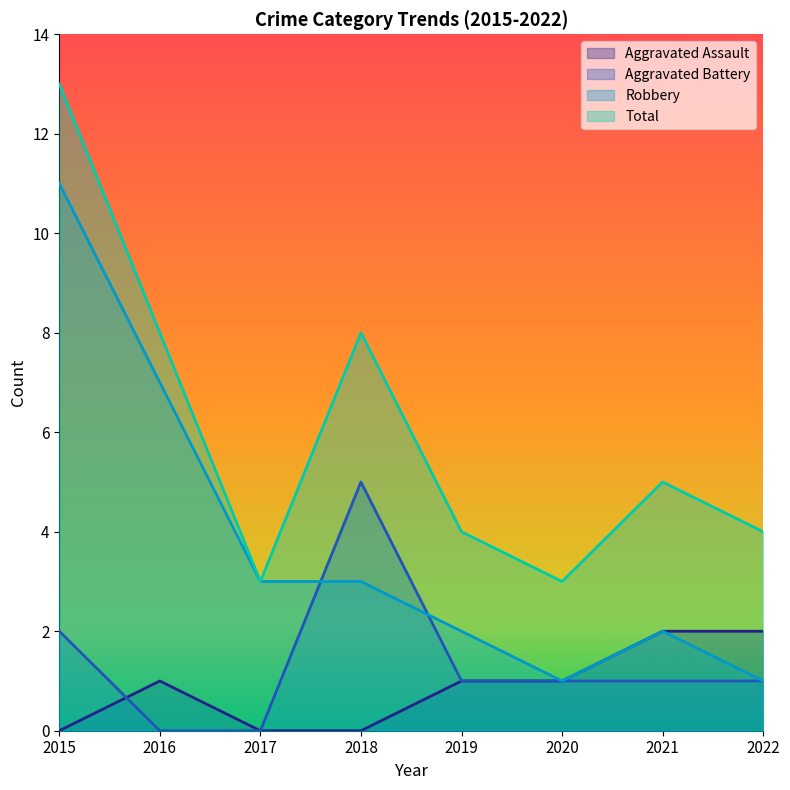

At how many categories does at least one series exceed 0?

8